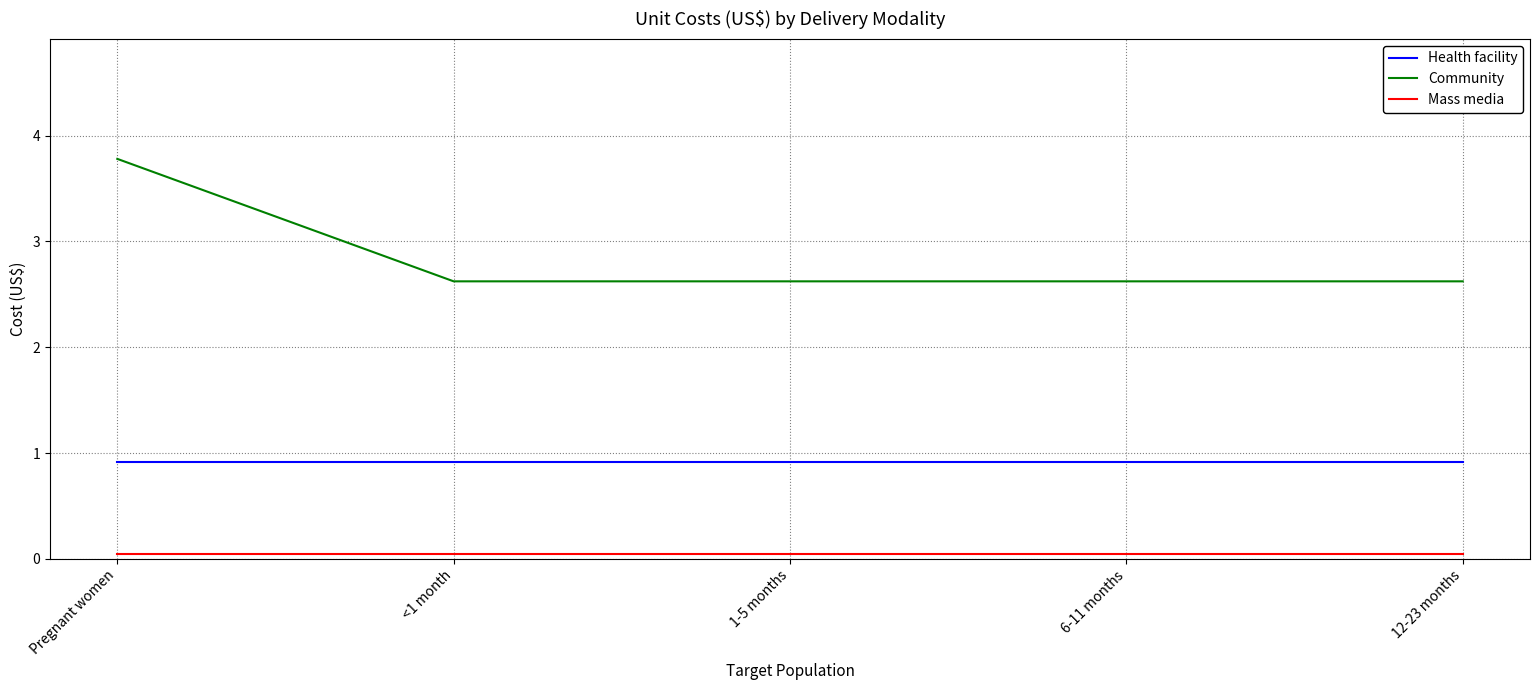

Is the value of Mass media at Pregnant women greater than the value of Health facility at 12-23 months?

No